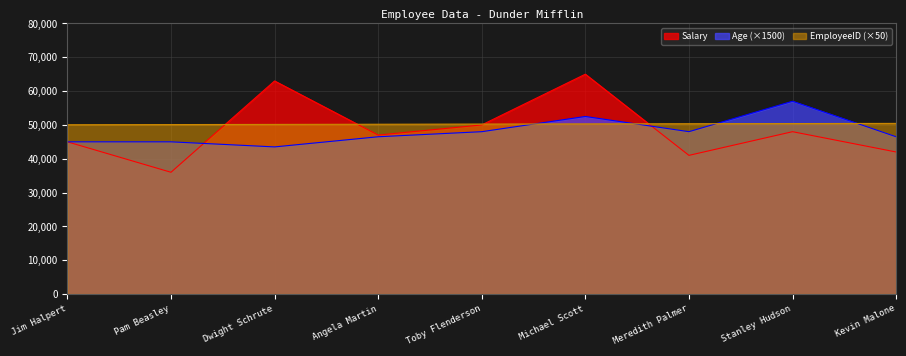

What is the label of the 4th point from the left?

Angela Martin